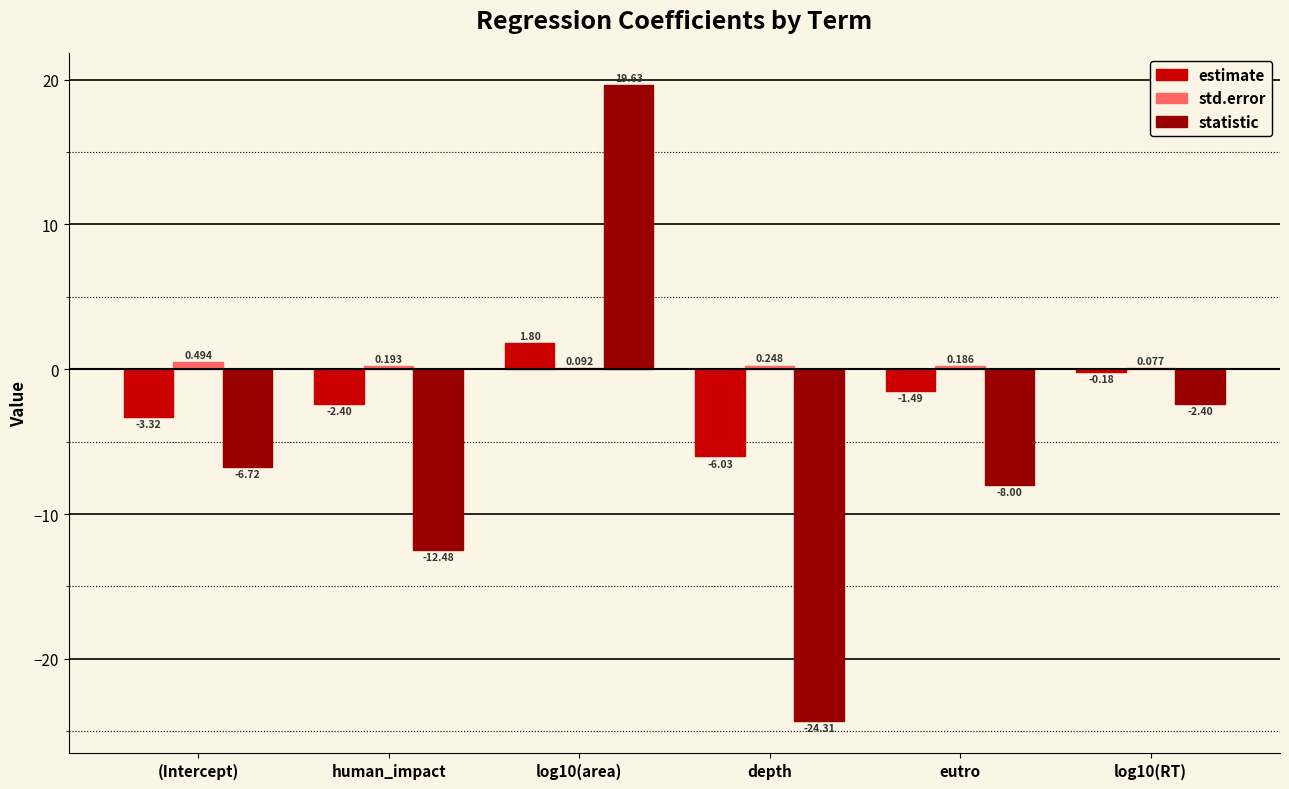

Which series changed the most between log10(area) and log10(RT)?

statistic